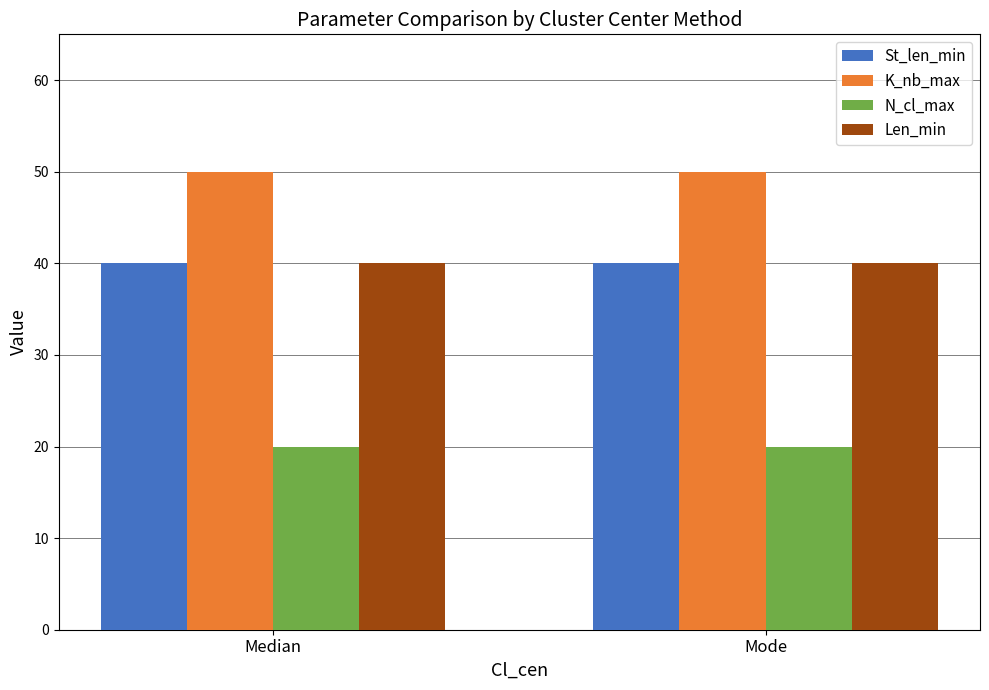

What is the spread (max minus min) of values at Mode?

30